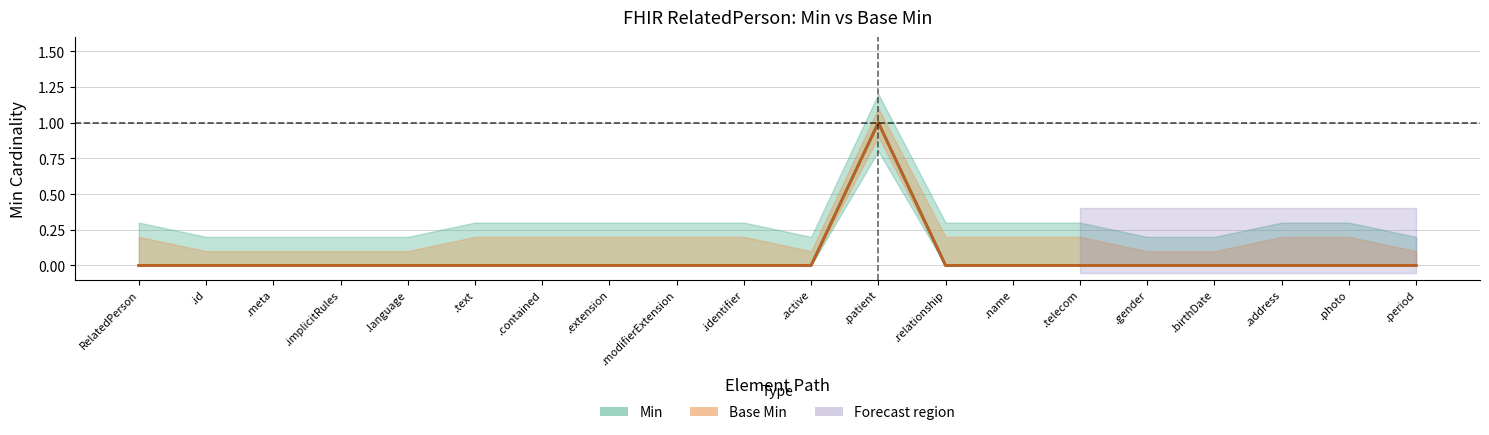

At which category does Base Min reach its first local peak?

.patient